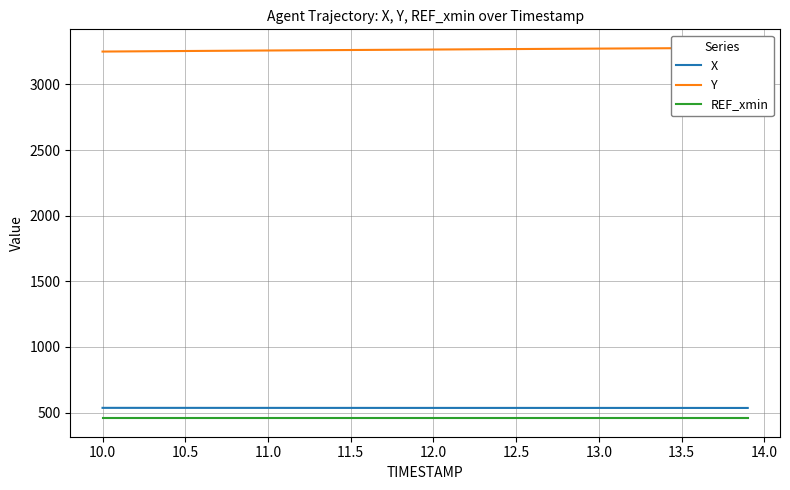

How many lines are shown in the chart?

3